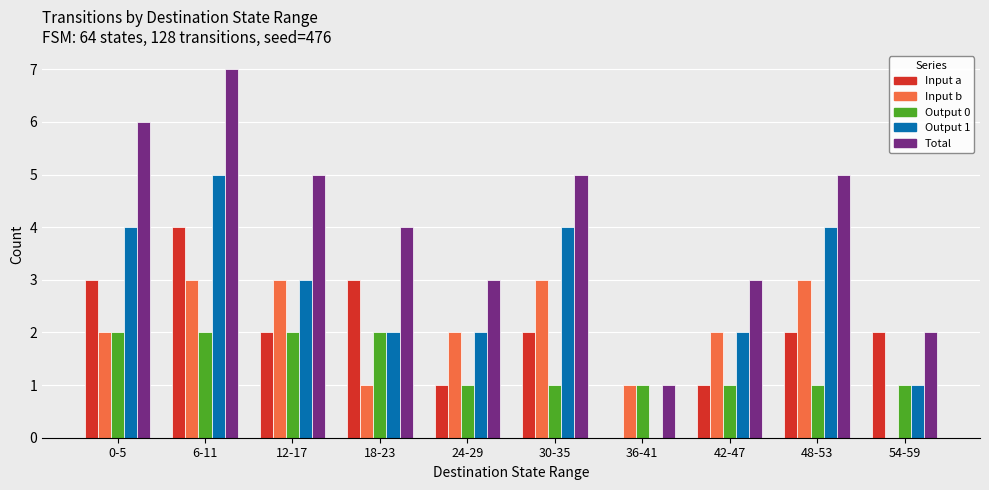

Are the bars grouped side by side (vs. stacked)?

Yes